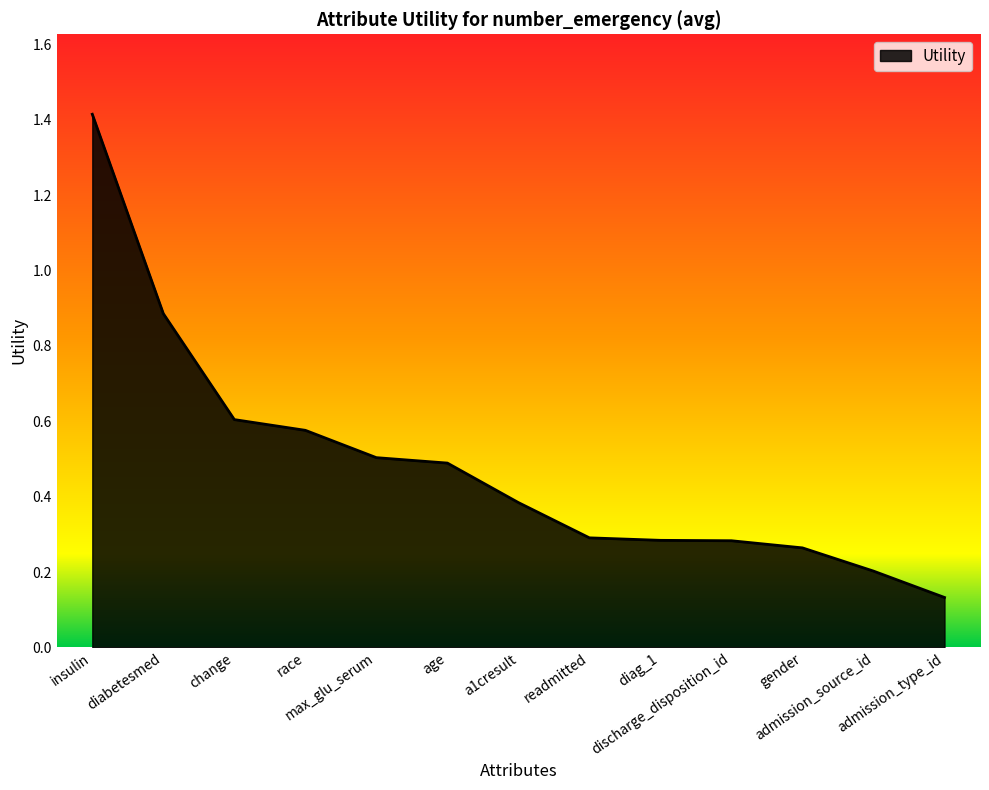

What is the difference between the maximum and minimum values?

1.3